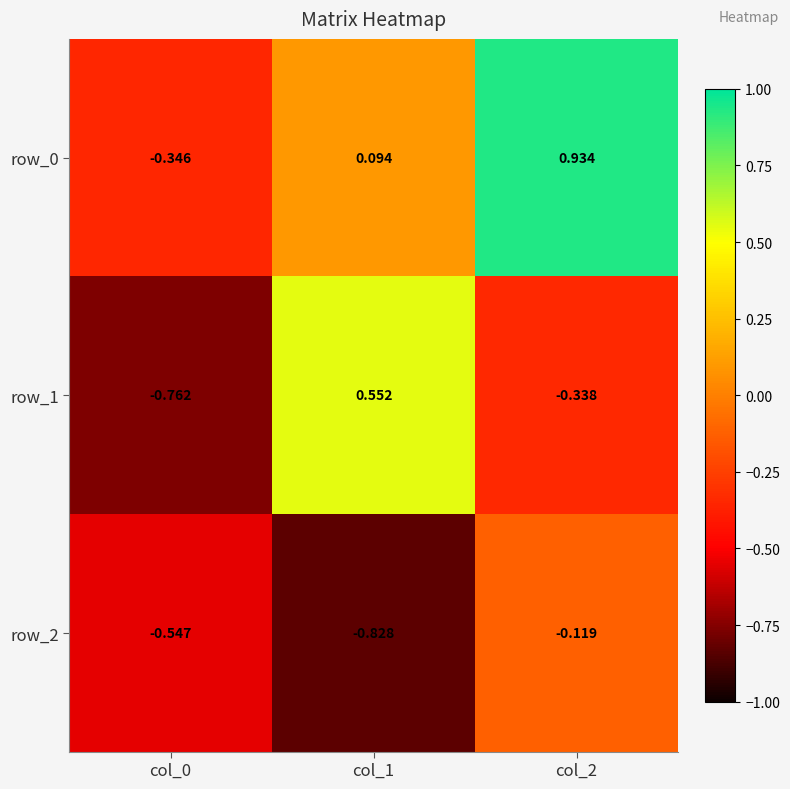

How many distinct data groups are displayed?

3